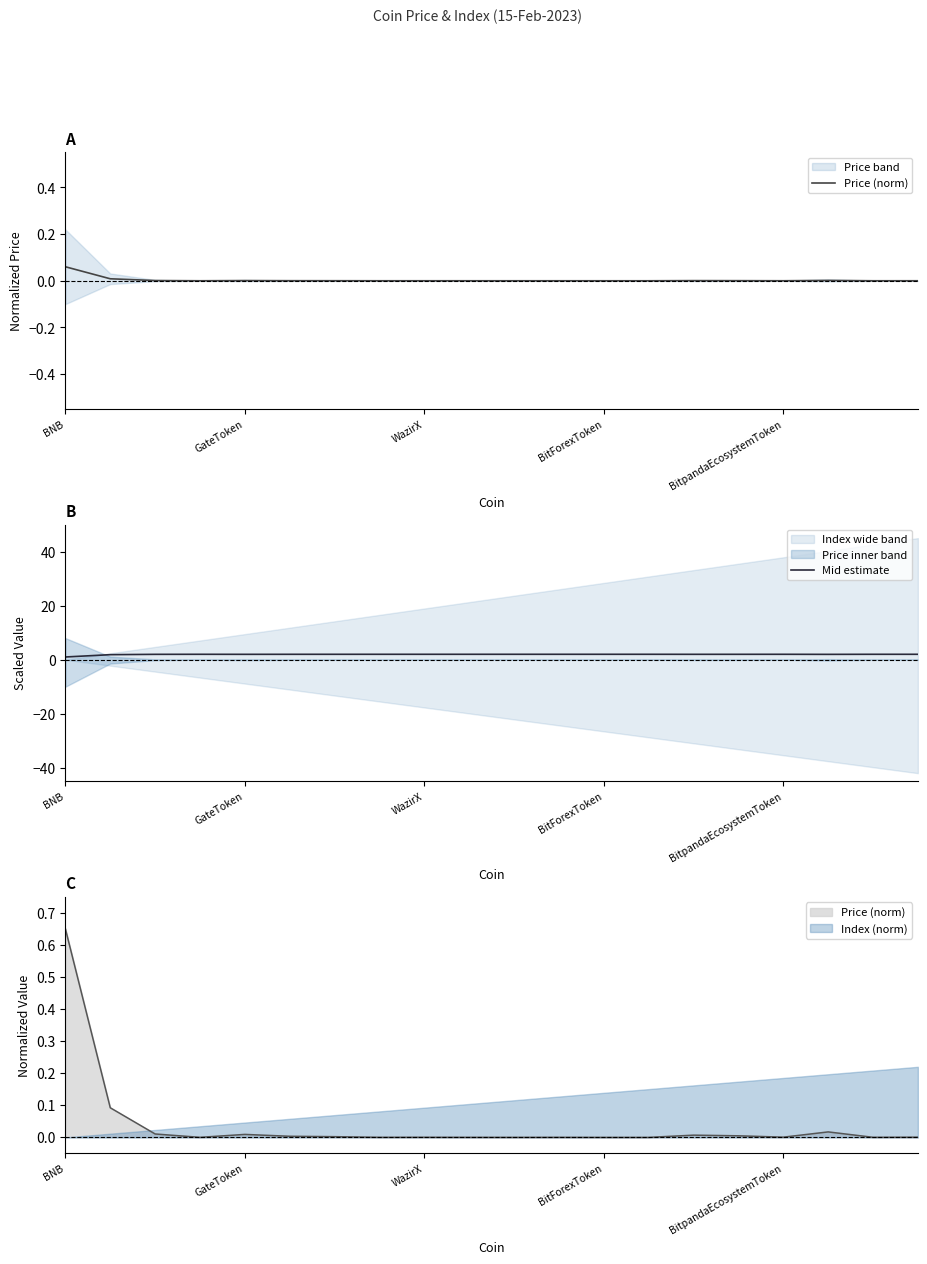

Which series changed the most between 13 and 18?

Mid estimate